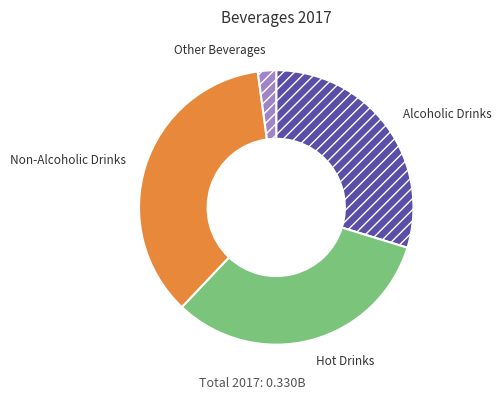

Is Alcoholic Drinks the majority of the pie?

No